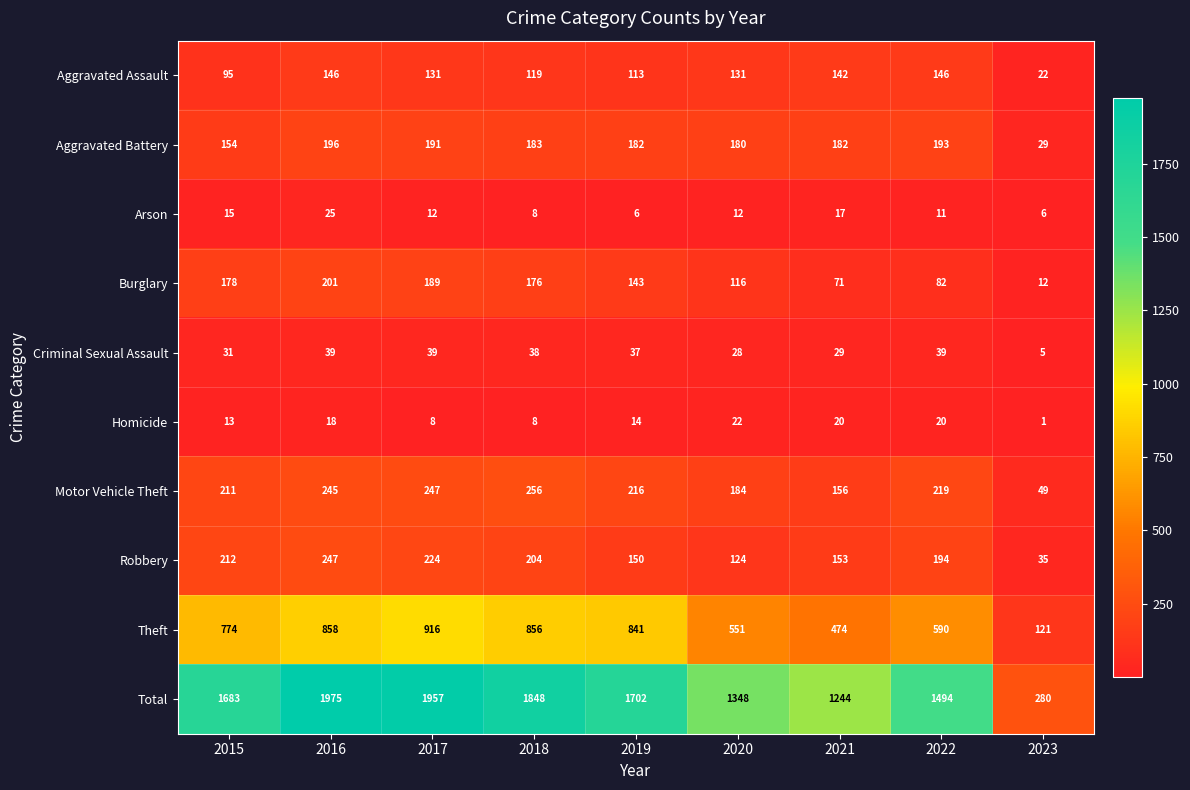

Which series changed the most between 2019 and 2023?

Total